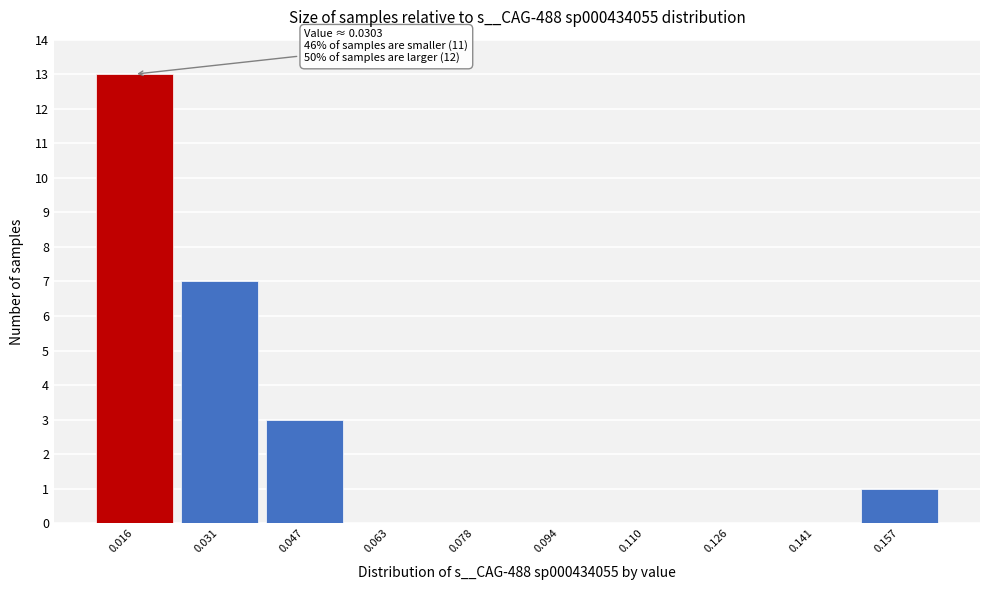

Reading right to left, what are all the values shown in this chart?

0.157=1	0.141=0	0.126=0	0.110=0	0.094=0	0.078=0	0.063=0	0.047=3	0.031=7	0.016=13